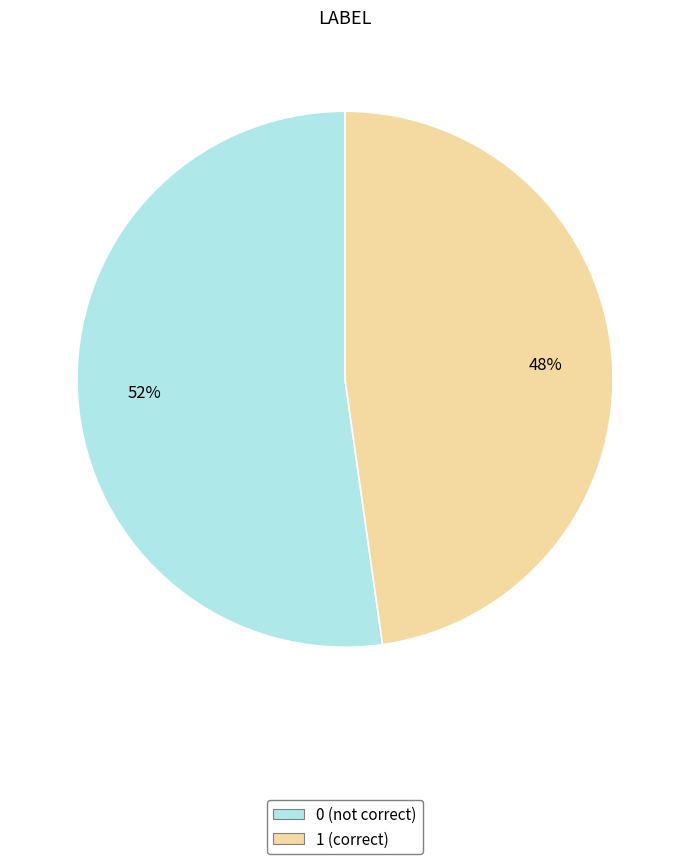

Does any single category account for the majority?

Yes